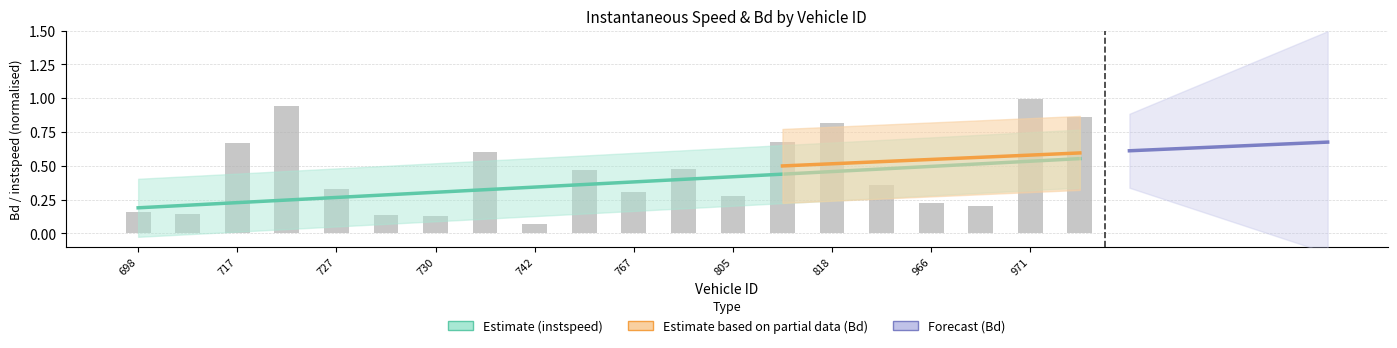

What is the label of the 18th bar from the left?

969.0